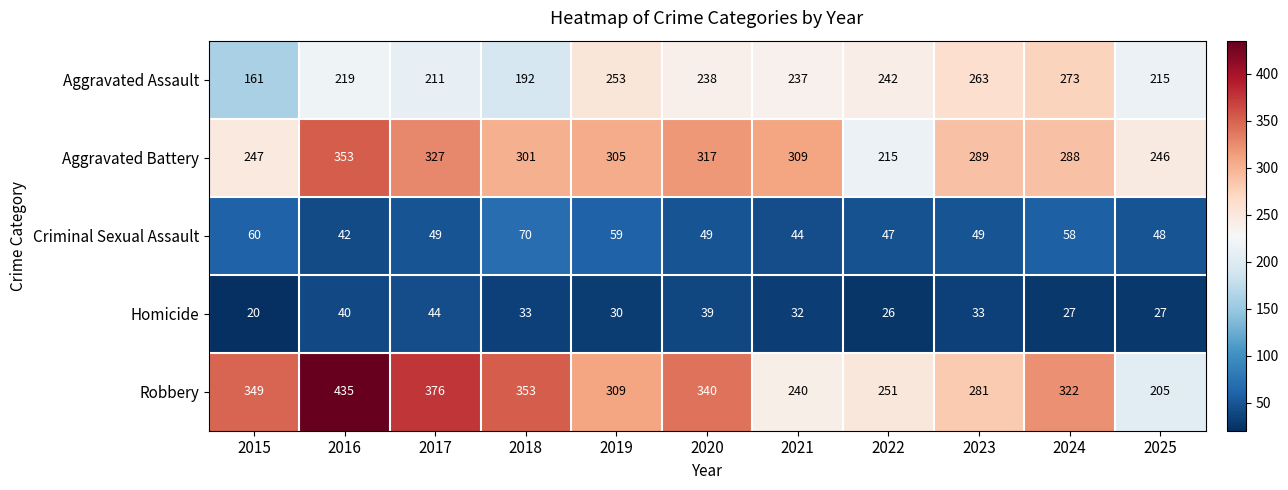

Where does the Criminal Sexual Assault series first go above 49?

2015